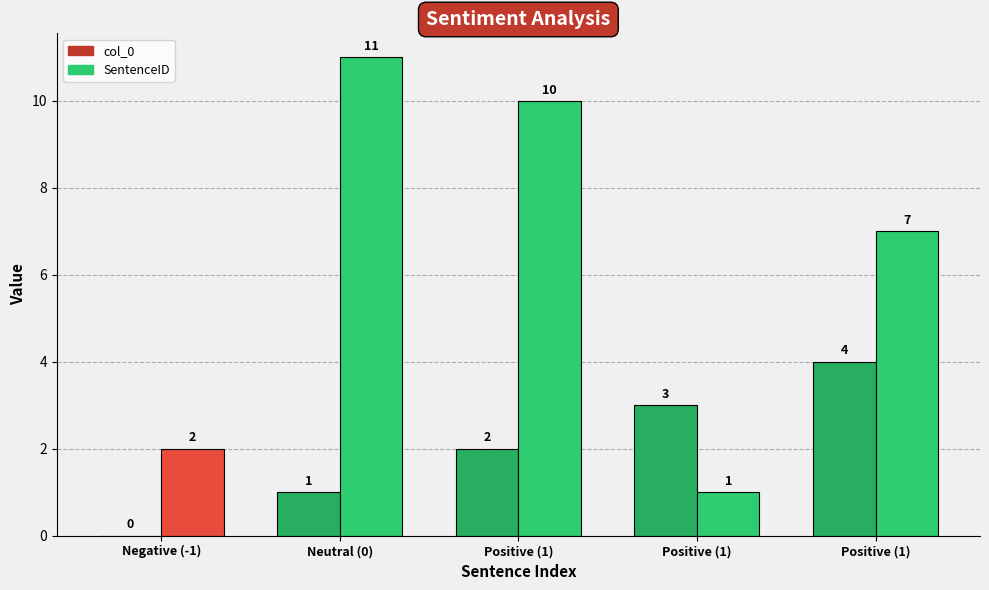

At which label does SentenceID first exceed 7?

Neutral (0)